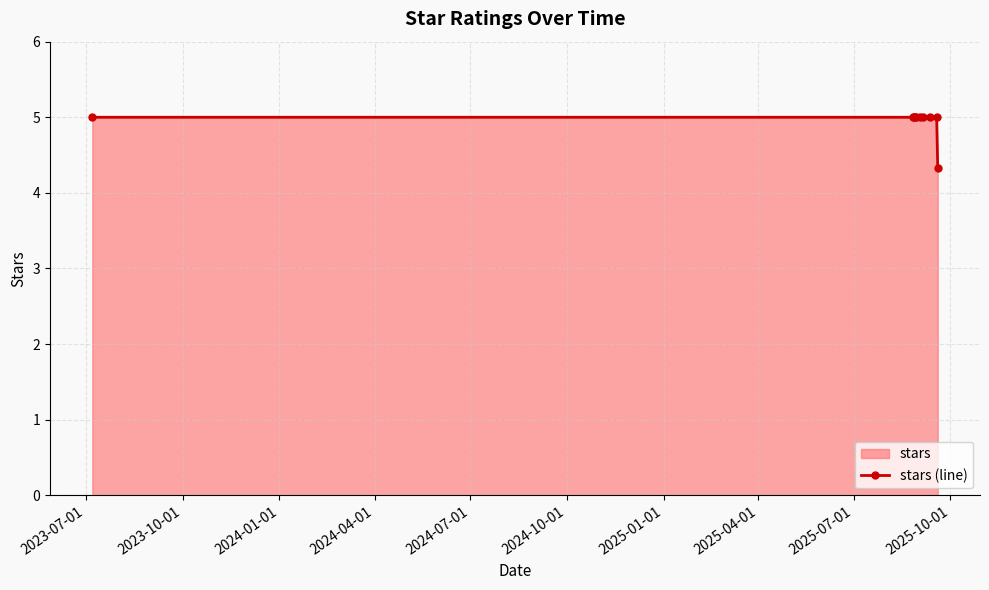

What is the value of the 10th point from the left?

4.3